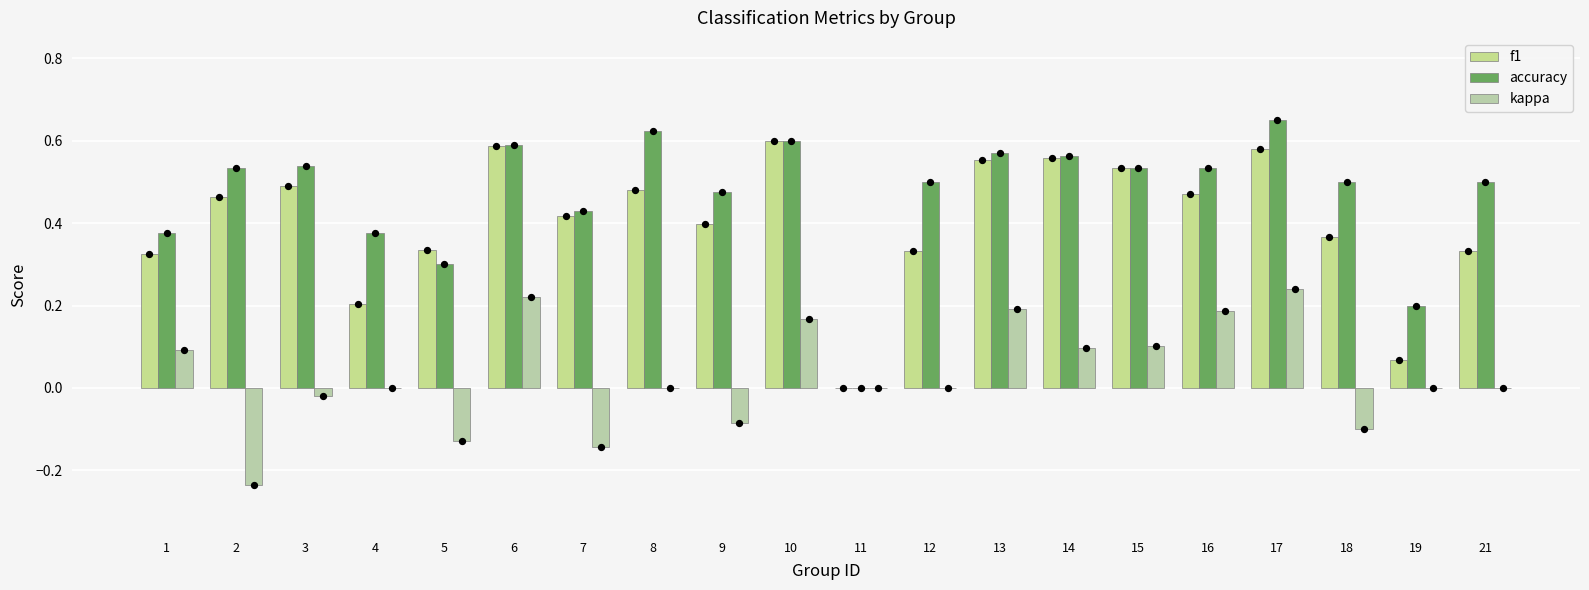

What is the total value across all series at 7?

0.7